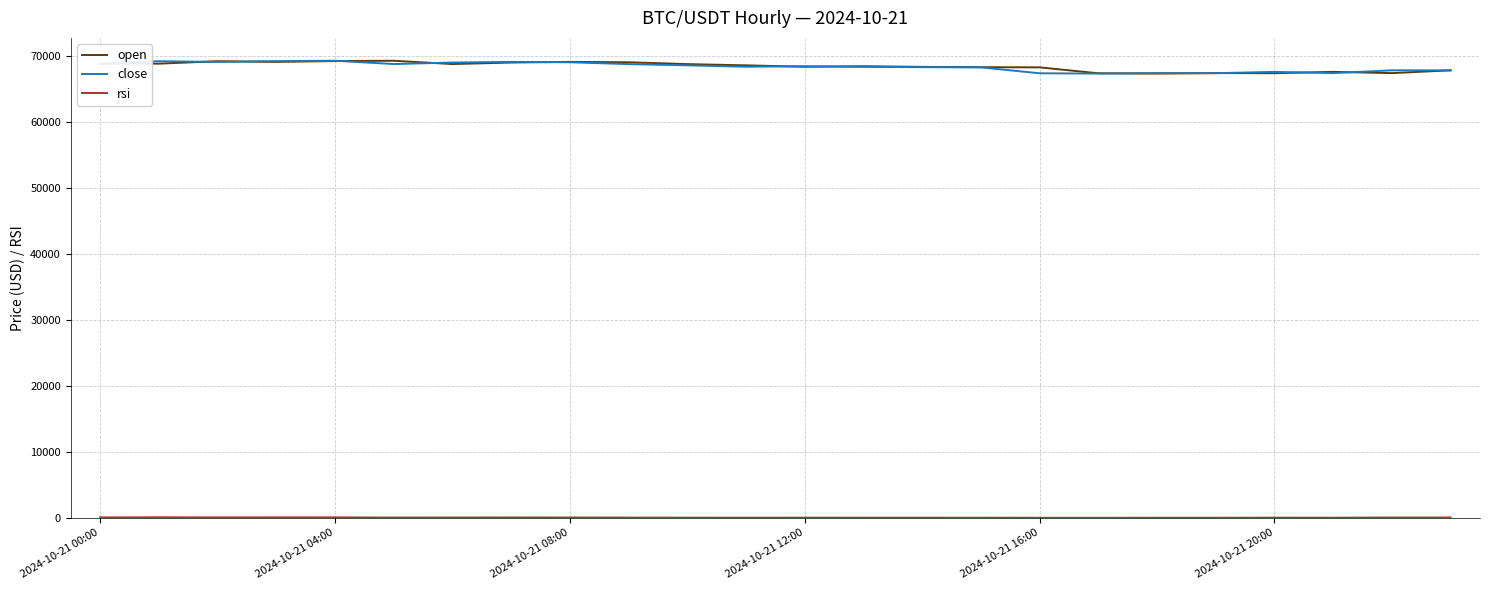

At how many categories does at least one series exceed 5102?

24